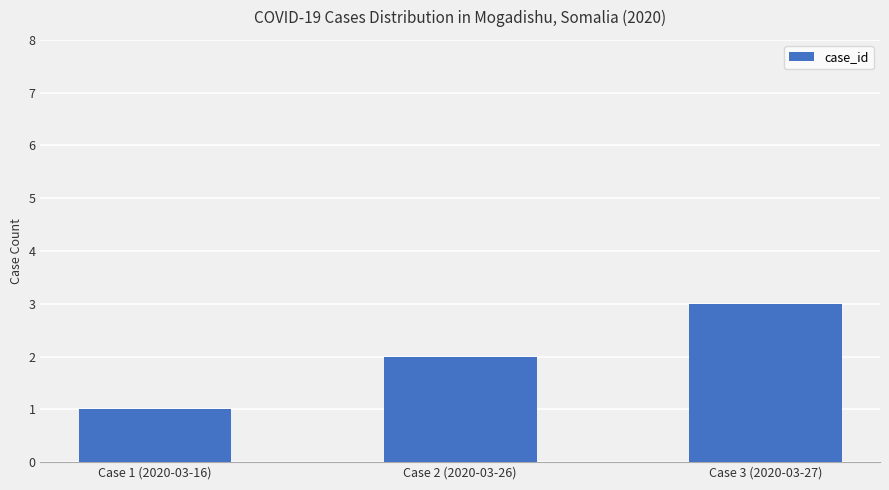

What is the ratio of the value at Case 1 (2020-03-16) to the value at Case 3 (2020-03-27)?

0.3